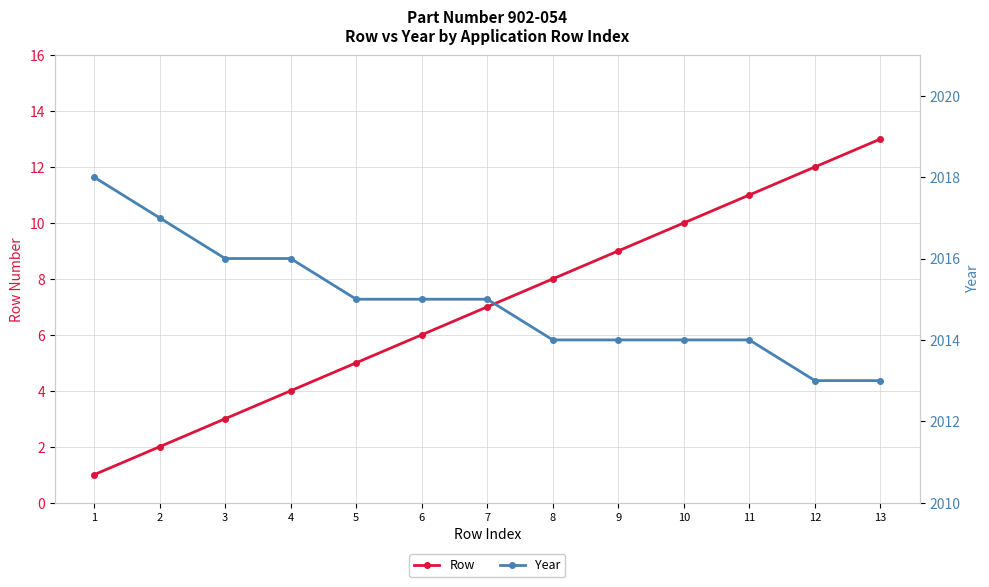

What are all the series names shown in the legend?

Row, Year